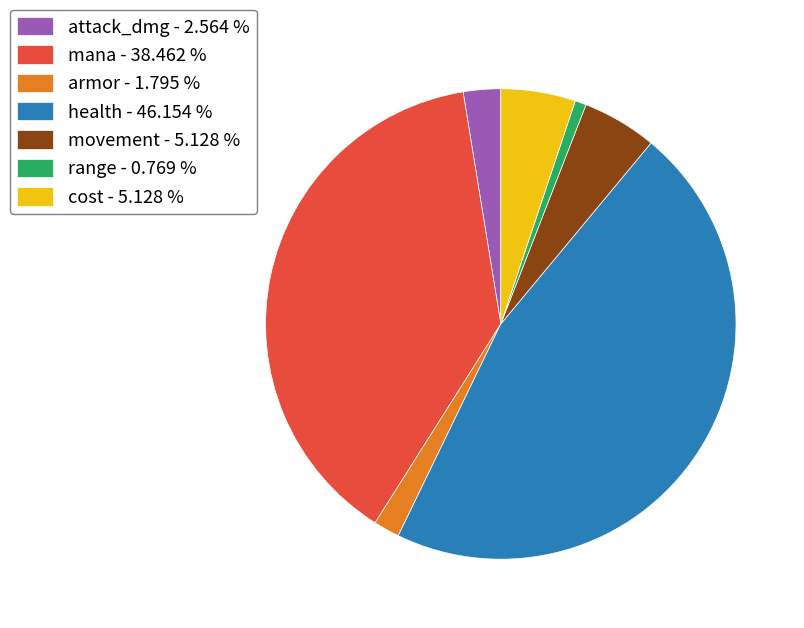

Count the number of slices in the pie.

7